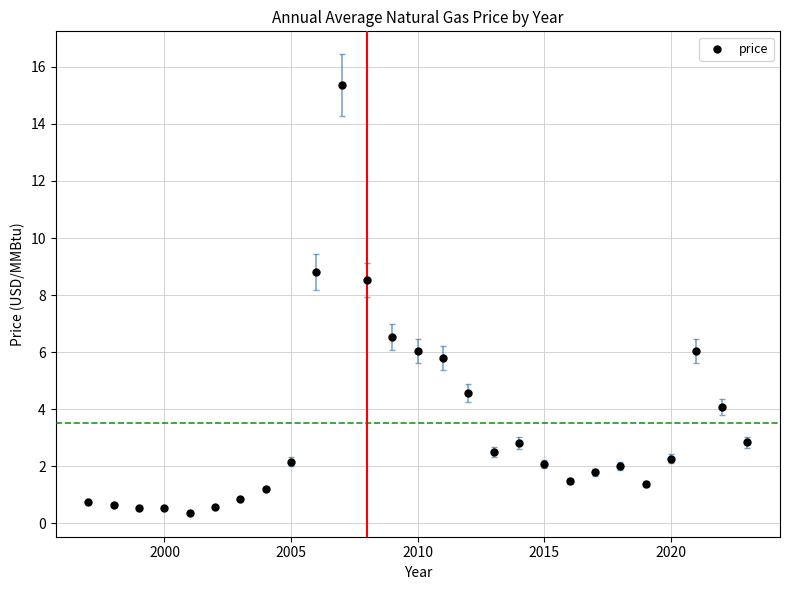

What Y value in the scatter plot is closest to 7?

6.5